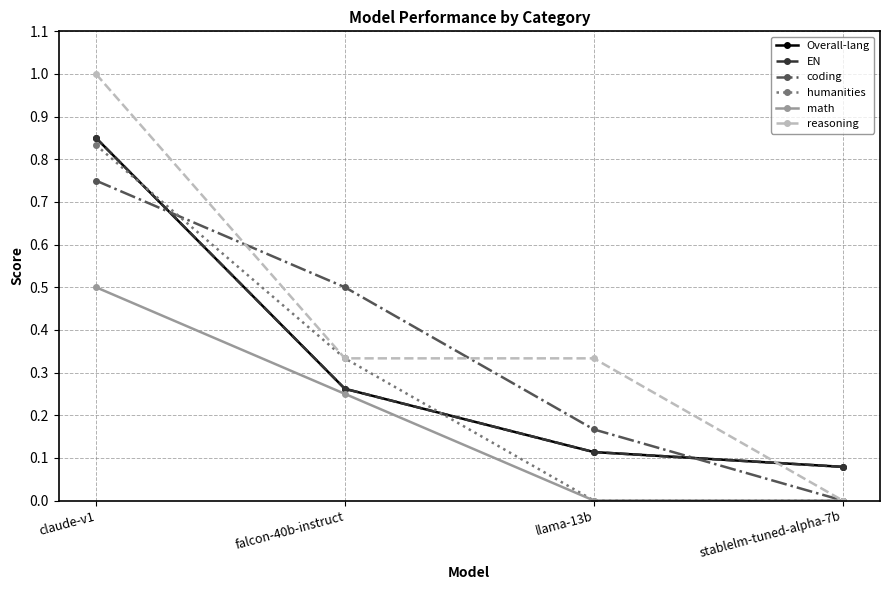

Does the chart have visible grid lines?

Yes